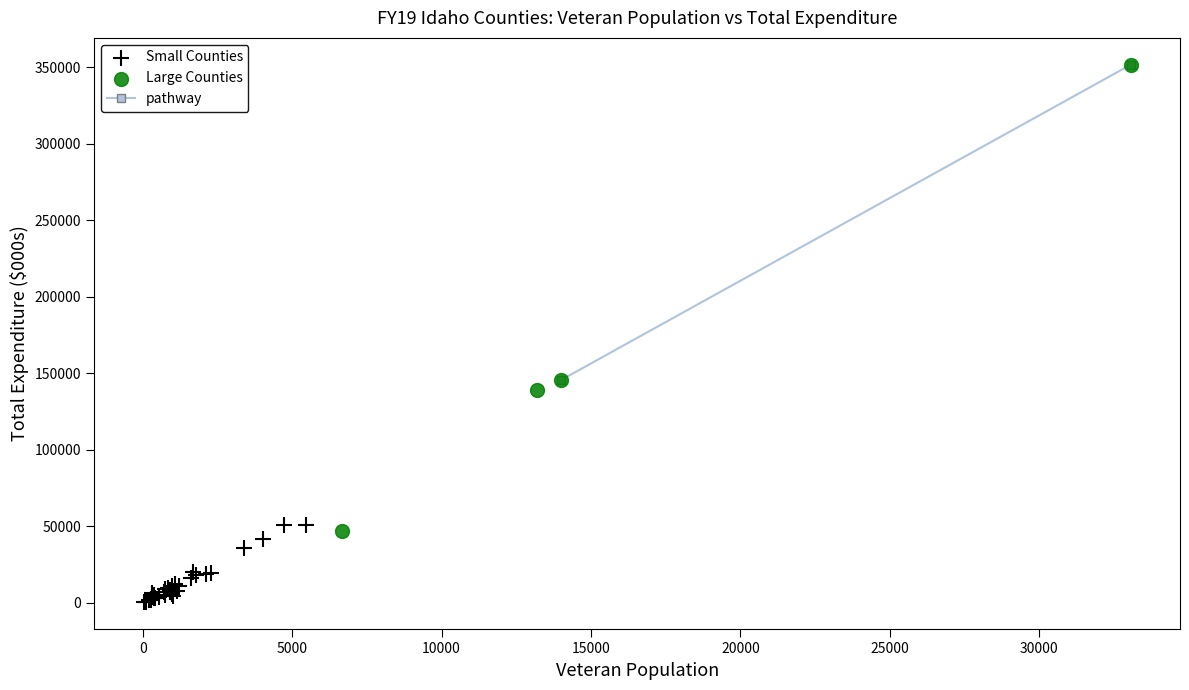

Which series has the largest Y range (max minus min)?

Large Counties